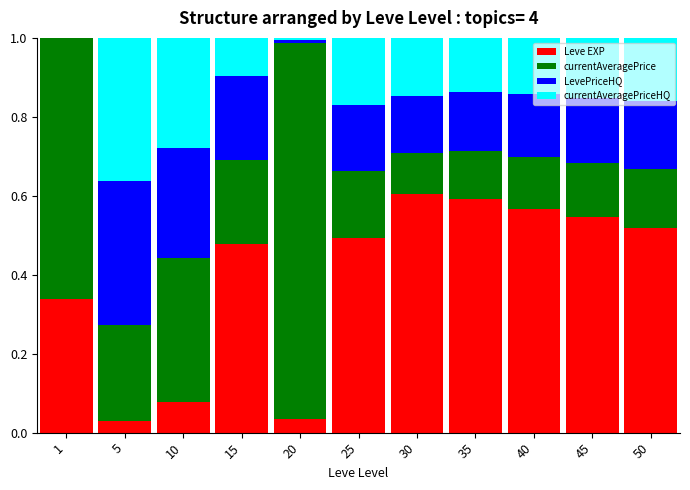

Is it true that Leve EXP equals 0.2 at 25?

False